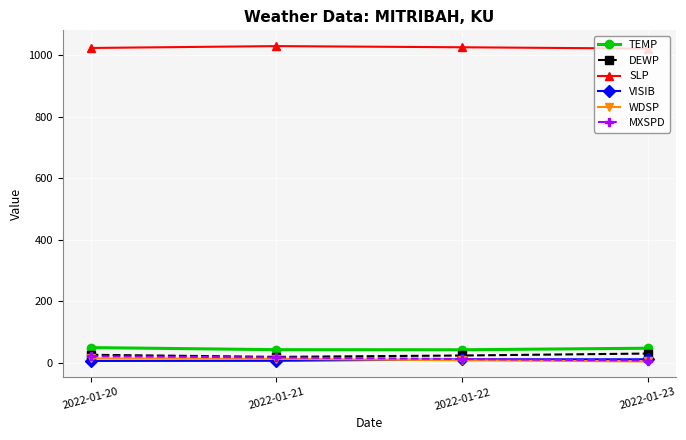

What is the greatest value displayed?

1028.6